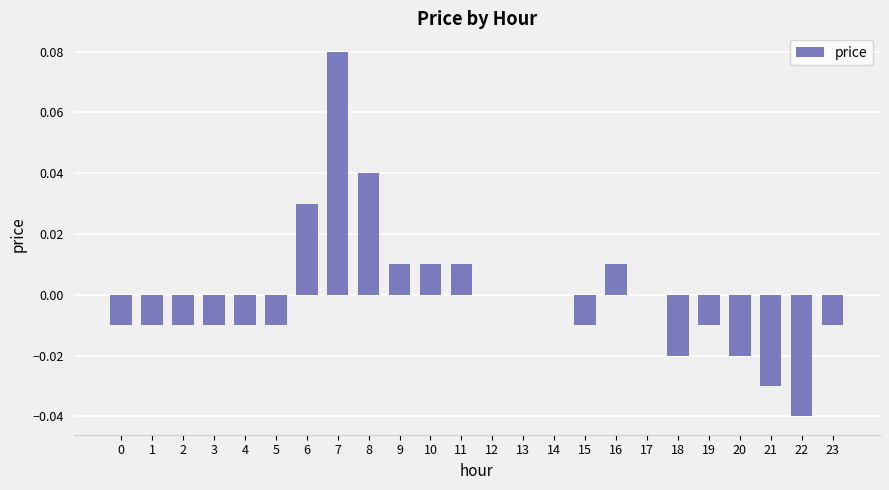

Count the number of data series in this chart.

1